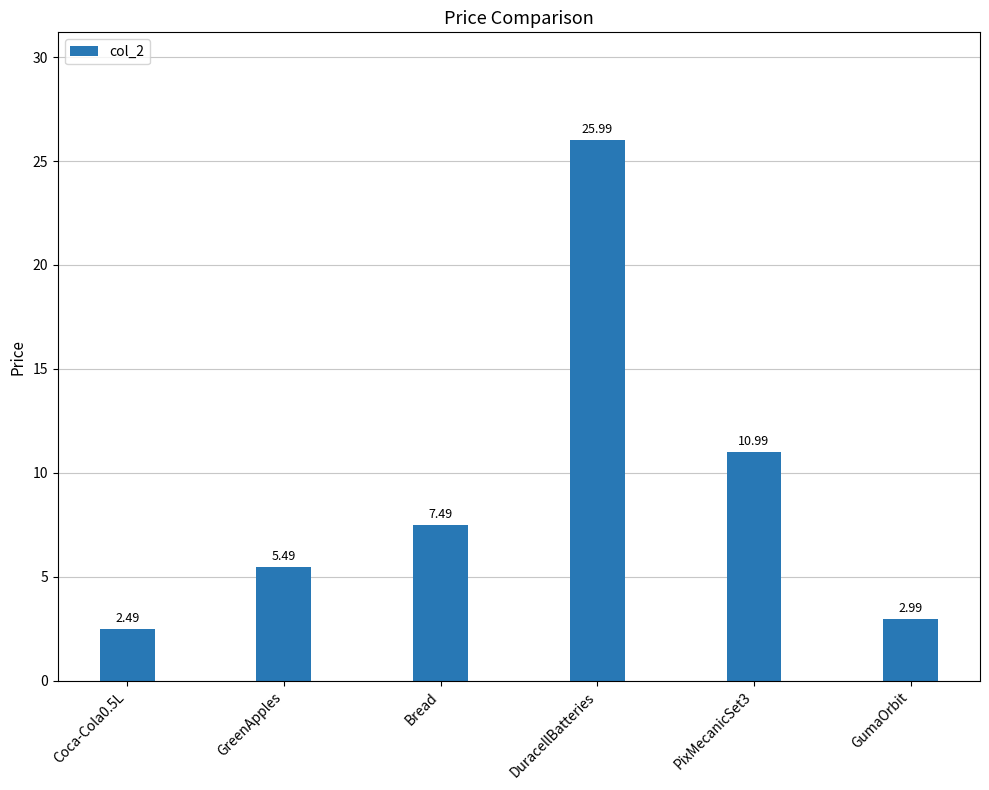

Which label corresponds to the smallest value in the chart?

Coca-Cola0.5L